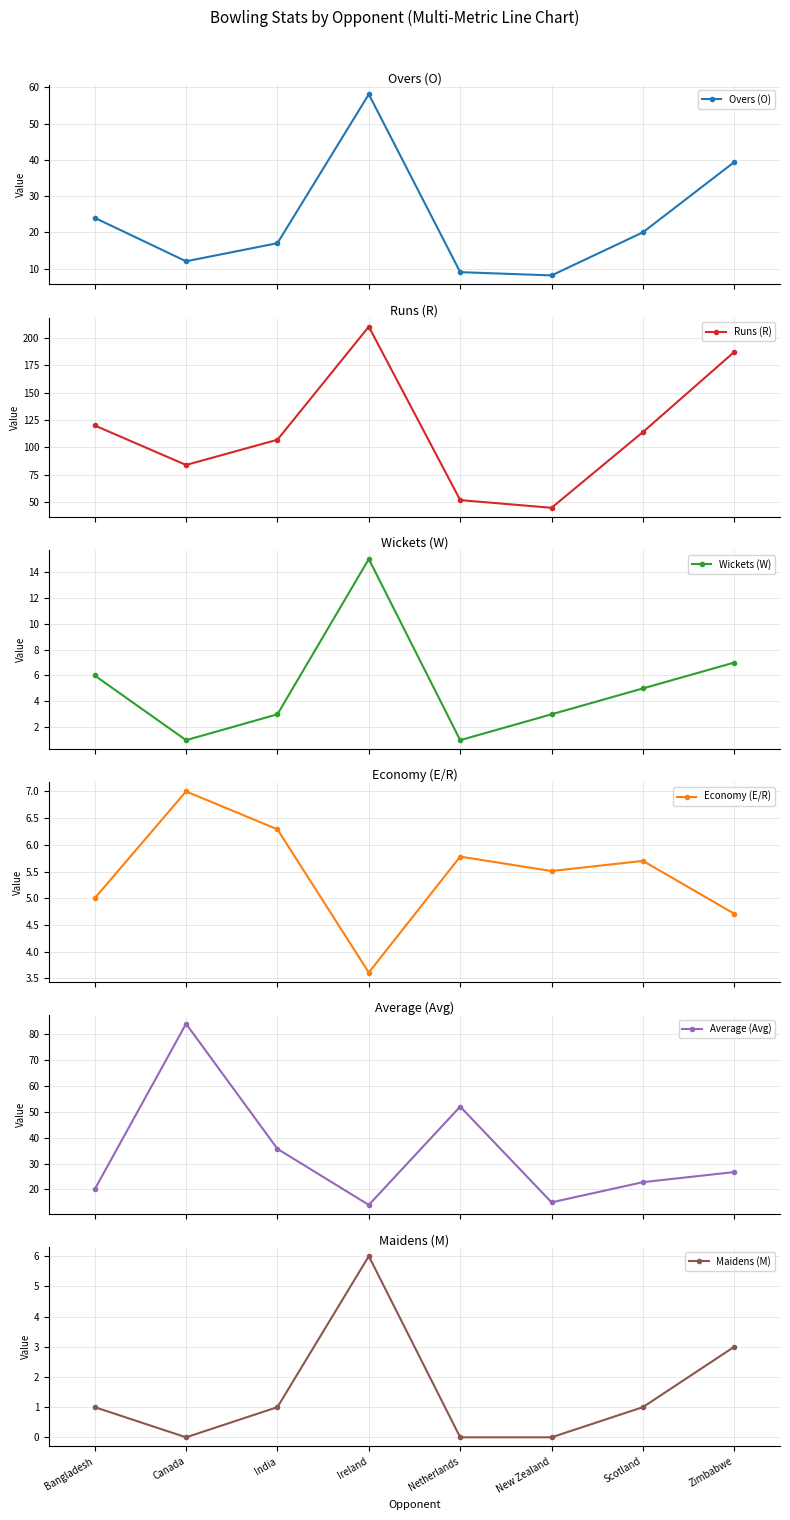

Reading left to right, what are all the values shown in this chart?

Overs (O): 24.0	12.0	17.0	58.1	9.0	8.1	20.0	39.4
Runs (R): 120.0	84.0	107.0	210.0	52.0	45.0	114.0	187.0
Wickets (W): 6.0	1.0	3.0	15.0	1.0	3.0	5.0	7.0
Economy (E/R): 5.0	7.0	6.3	3.6	5.8	5.5	5.7	4.7
Average (Avg): 20.0	84.0	35.7	14.0	52.0	15.0	22.8	26.7
Maidens (M): 1.0	0.0	1.0	6.0	0.0	0.0	1.0	3.0